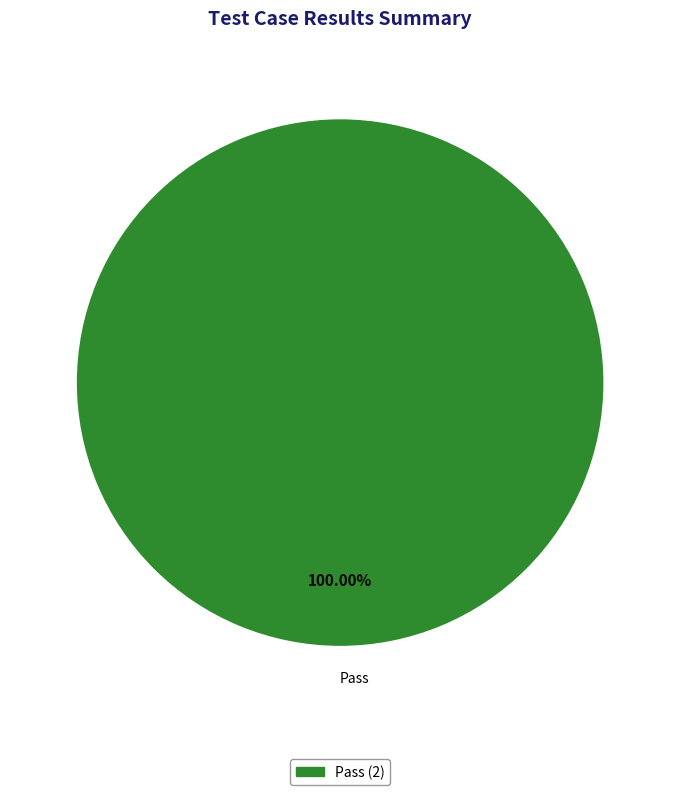

How many segments does this pie chart have?

1